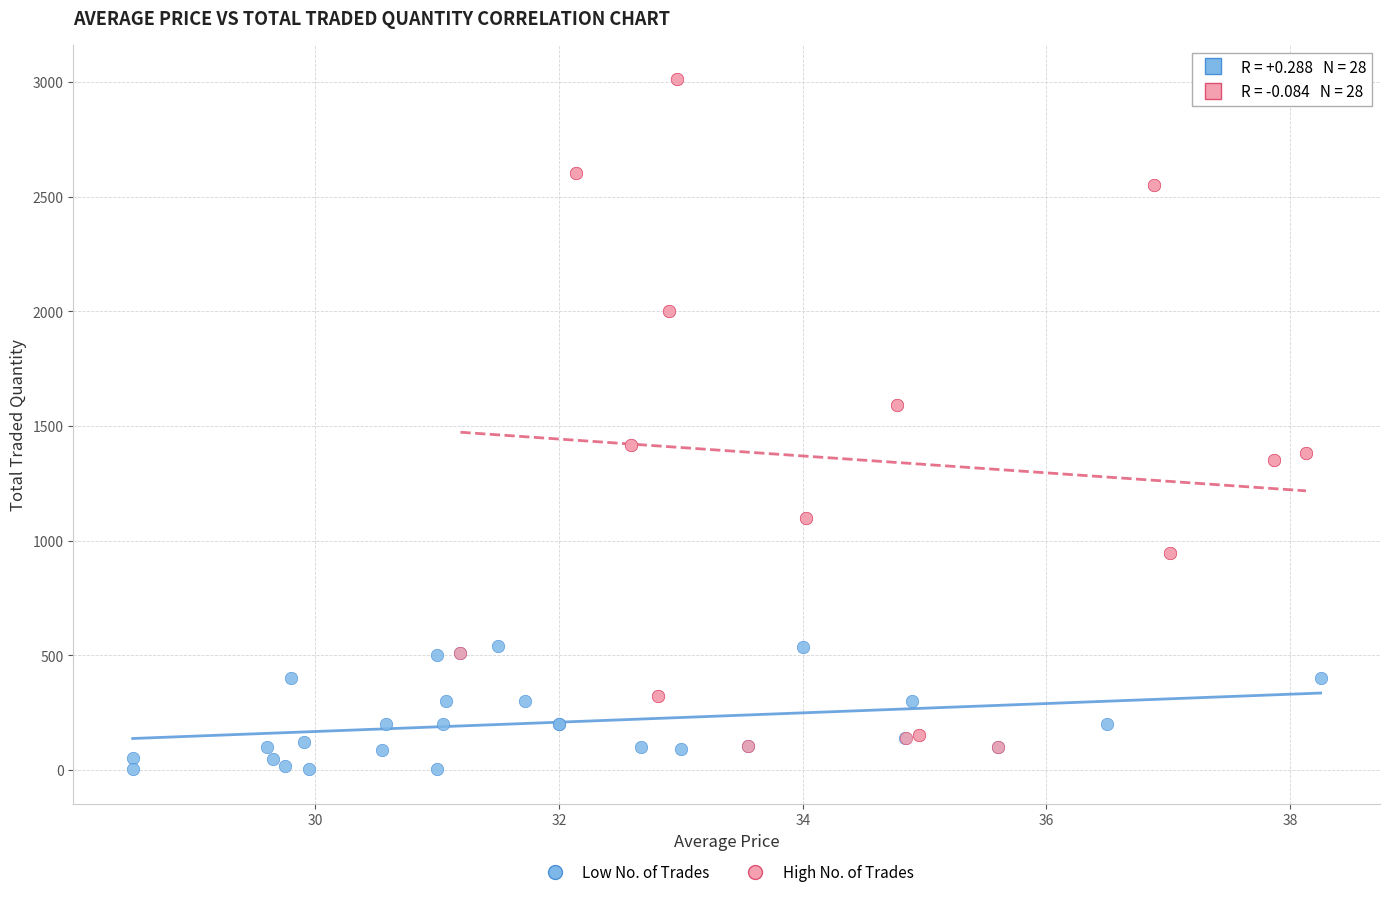

Which series contains the highest Y value?

High No. of Trades